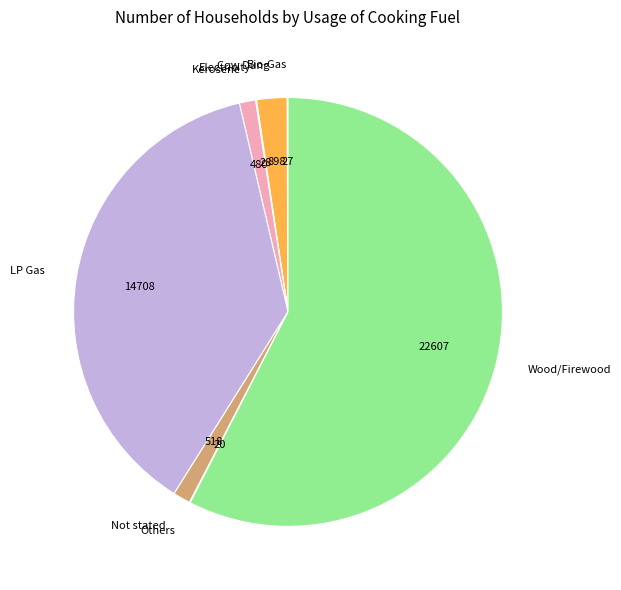

Between LP Gas and Cow Dung, which is larger?

LP Gas